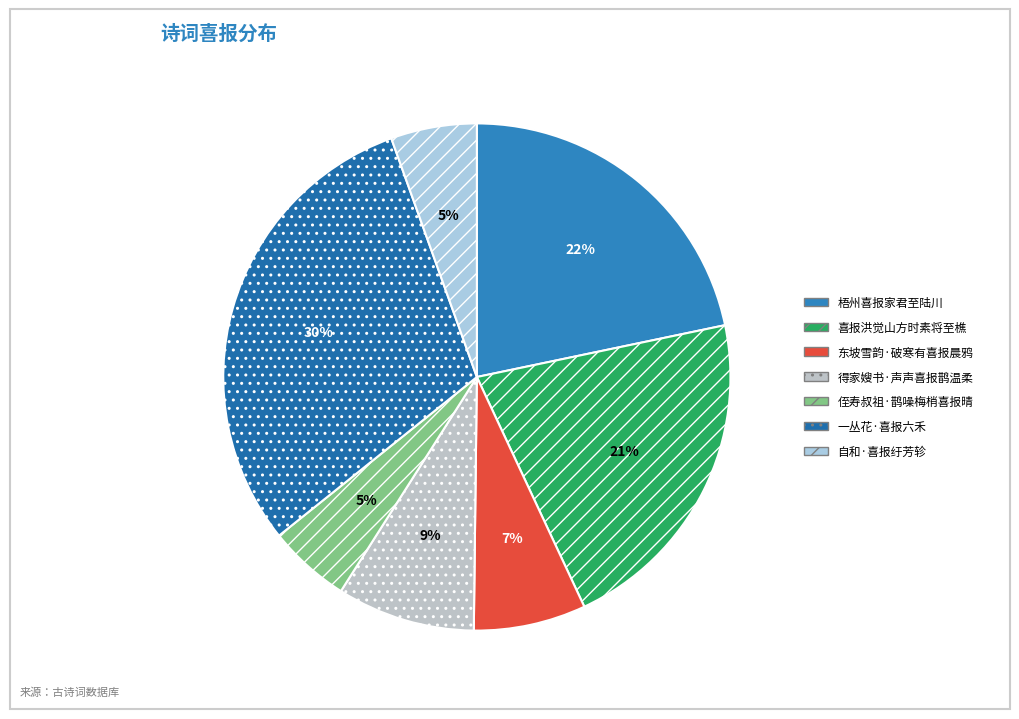

How many slices are in this pie chart?

7